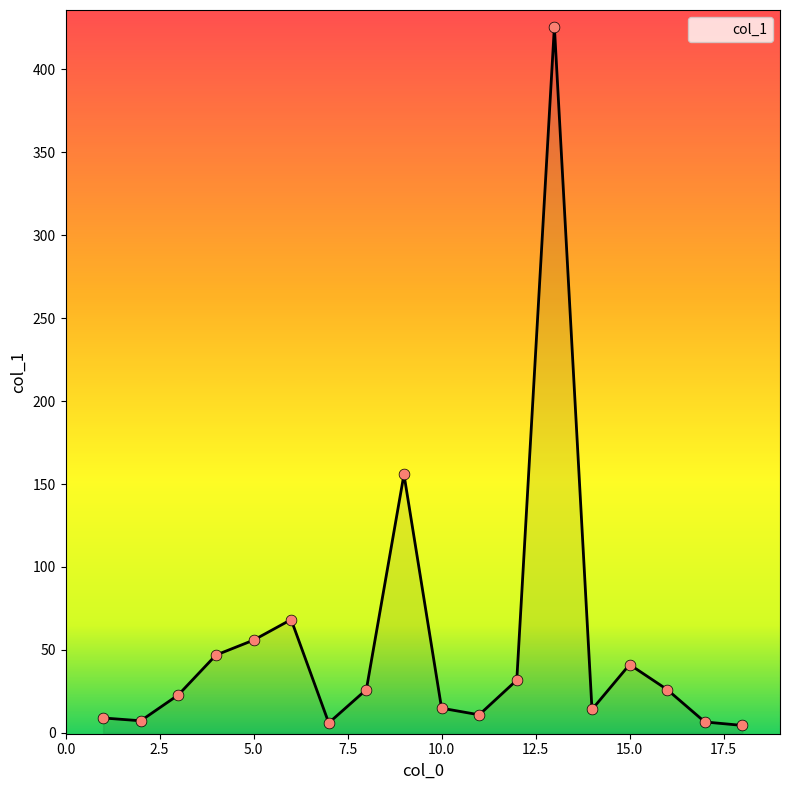

What is the difference between the maximum and minimum values?

421.2